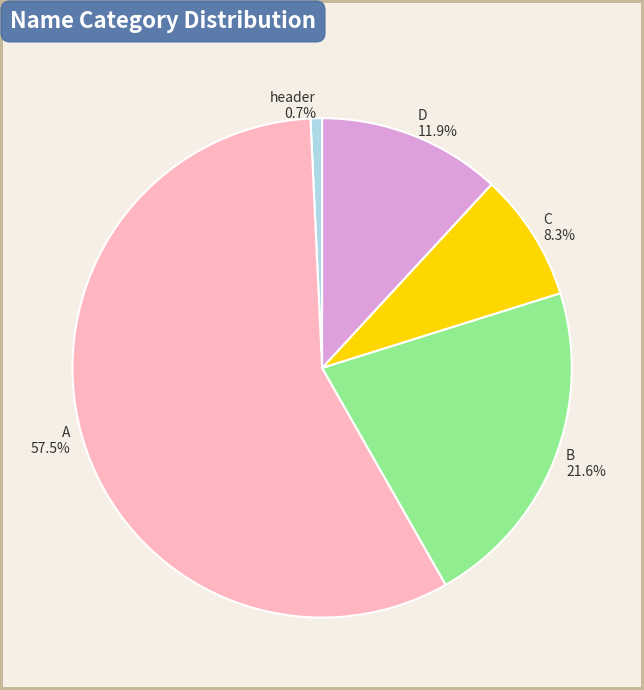

Which has a higher value, A or header?

A